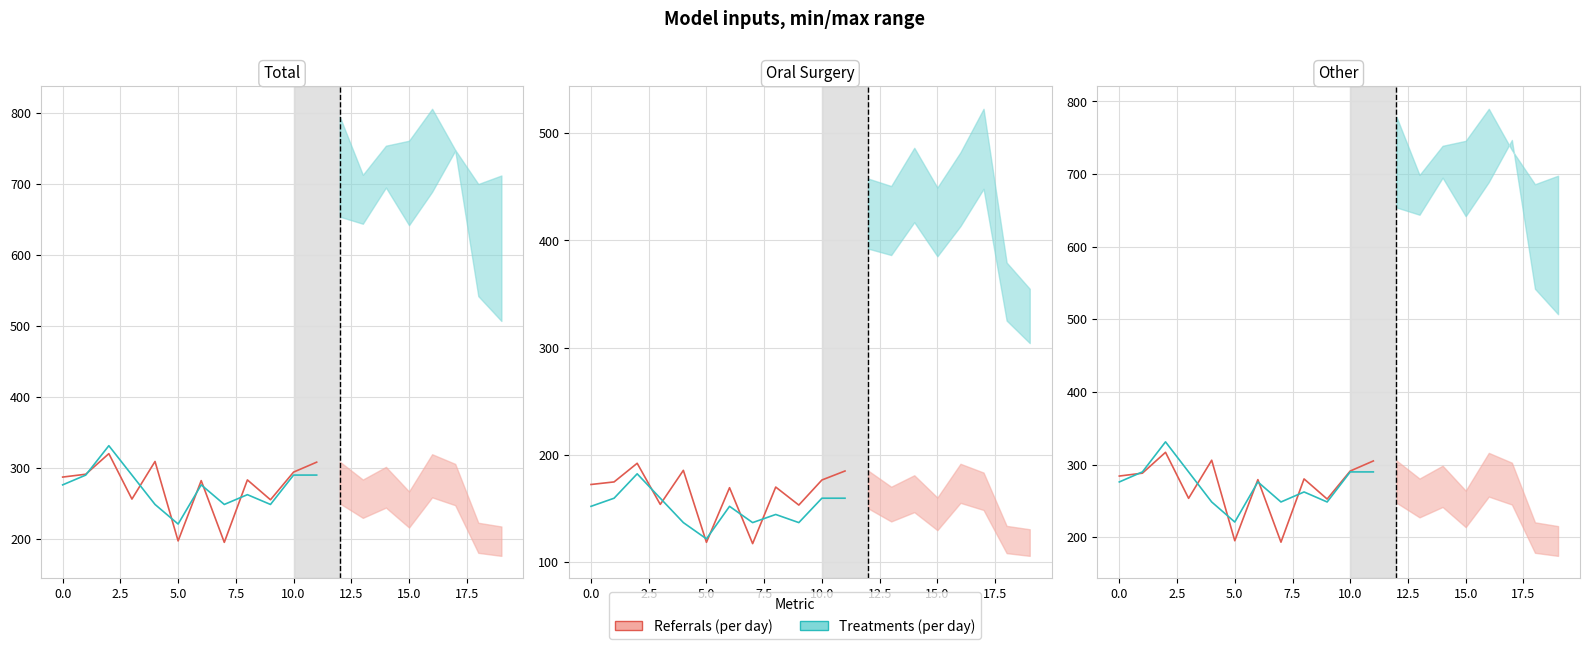

After their last crossing, which series has the higher values: Treatments (per day) or Referrals (per day)?

Referrals (per day)